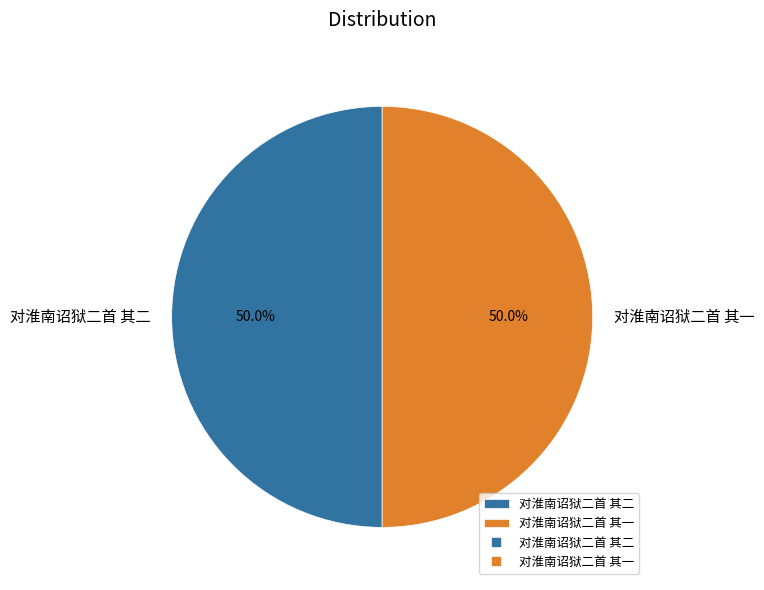

Combined, what portion of the pie is 对淮南诏狱二首 其一 and 对淮南诏狱二首 其二?

100.0%